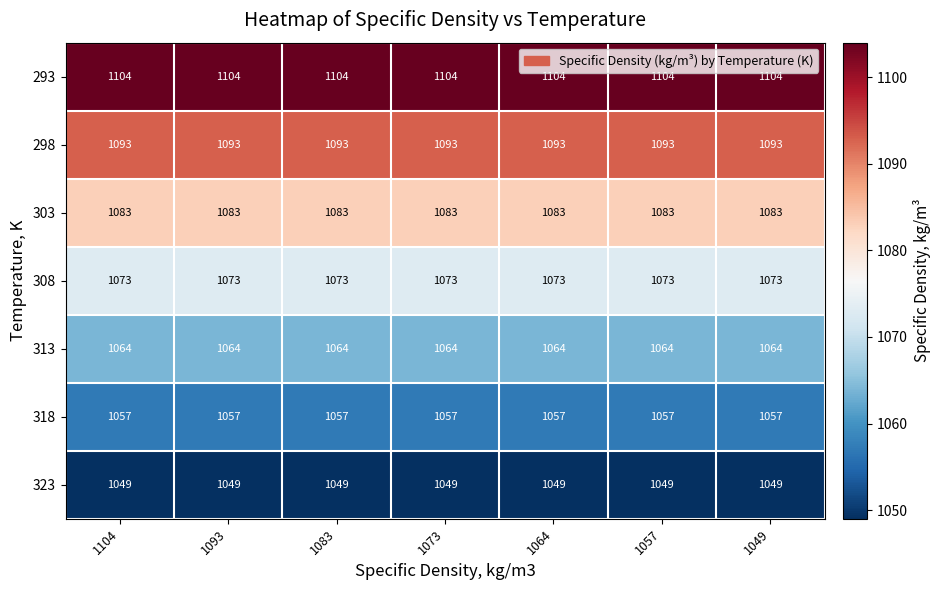

True or false: 323 has a value of 1049 at 1073.

True